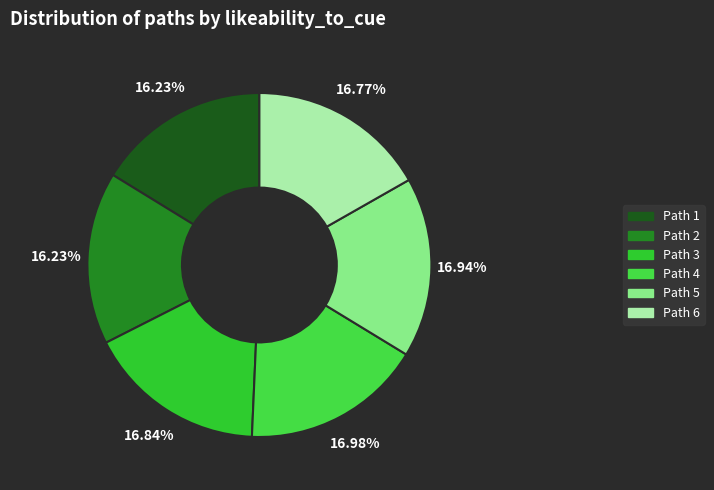

Do Path 6 and Path 2 together represent more than half of the pie?

No